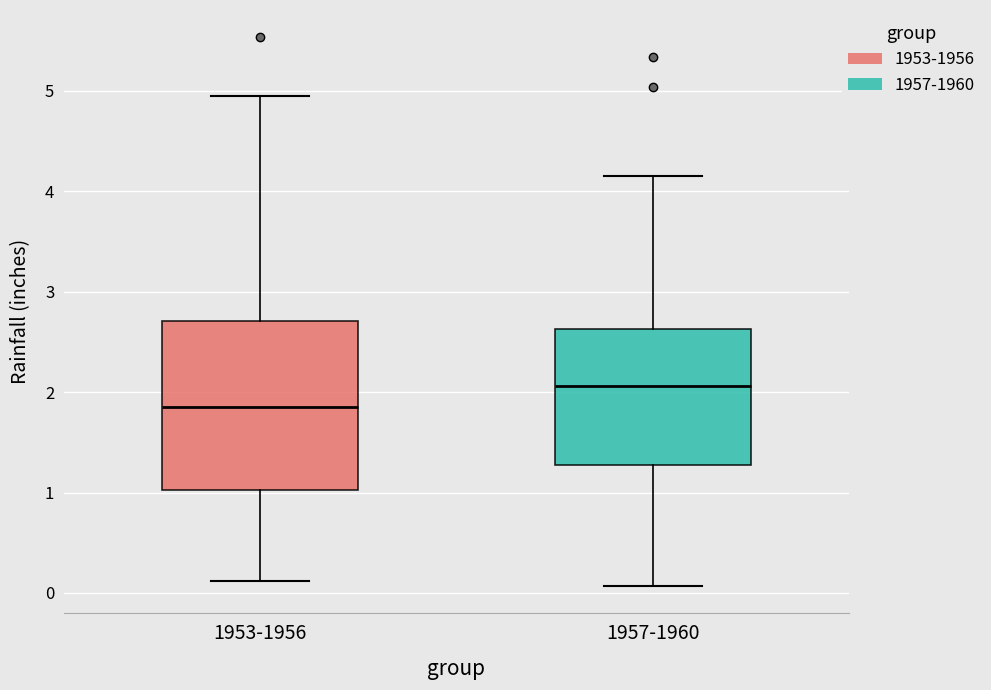

Where does the upper whisker of the box for 1957-1960 end on the y-axis? The values are not printed on the chart, so give them approximately, as read against the axis.

4.2